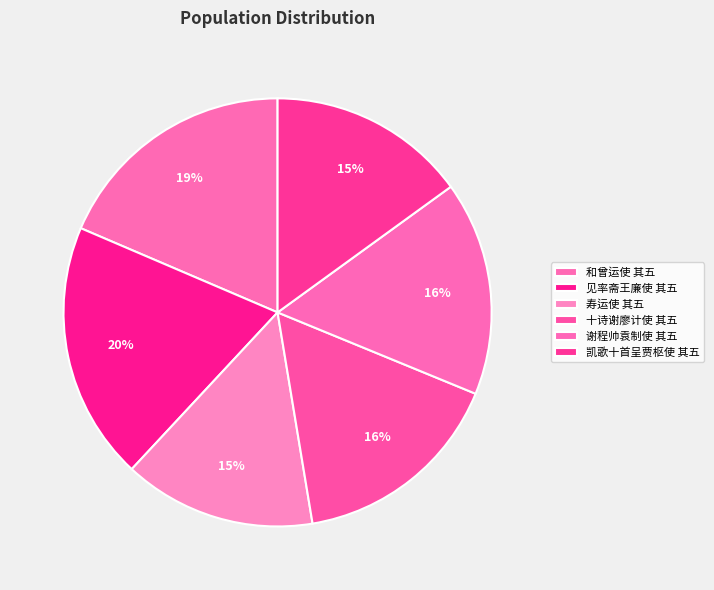

Count the number of slices in the pie.

6